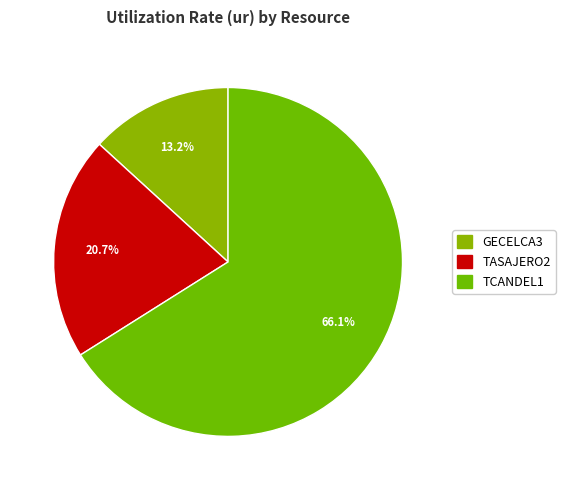

What is the ratio of the value at GECELCA3 to the value at TCANDEL1?

0.2